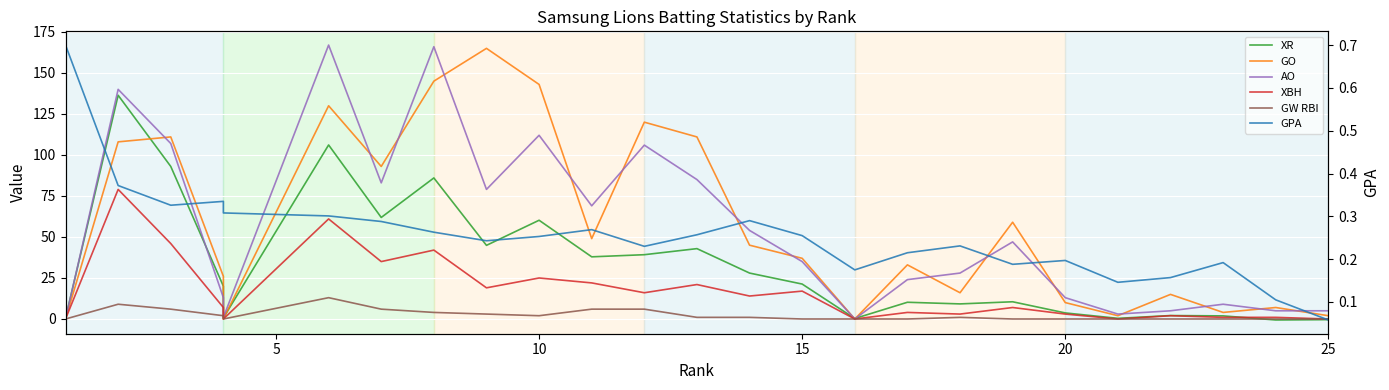

How many lines are shown in the chart?

6